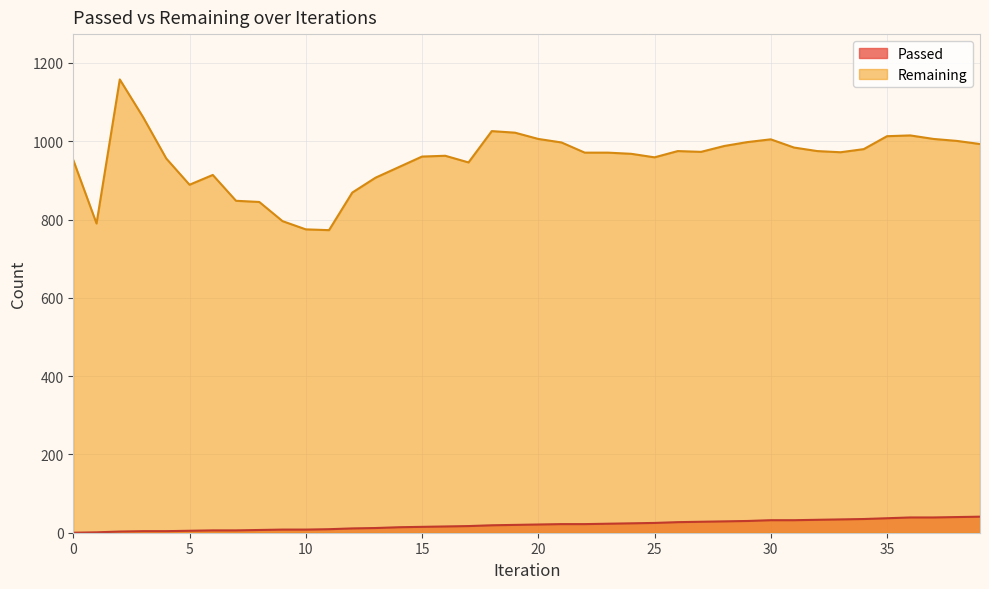

True or false: Passed has a value of 16 at 16.

True